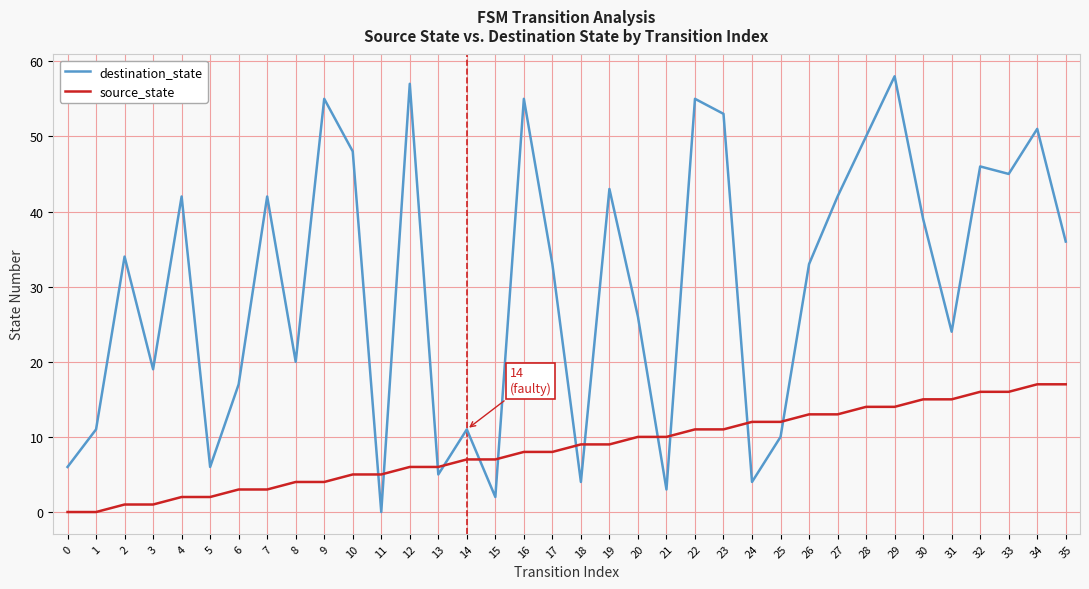

List the series in order of their peak value, lowest first.

source_state, destination_state